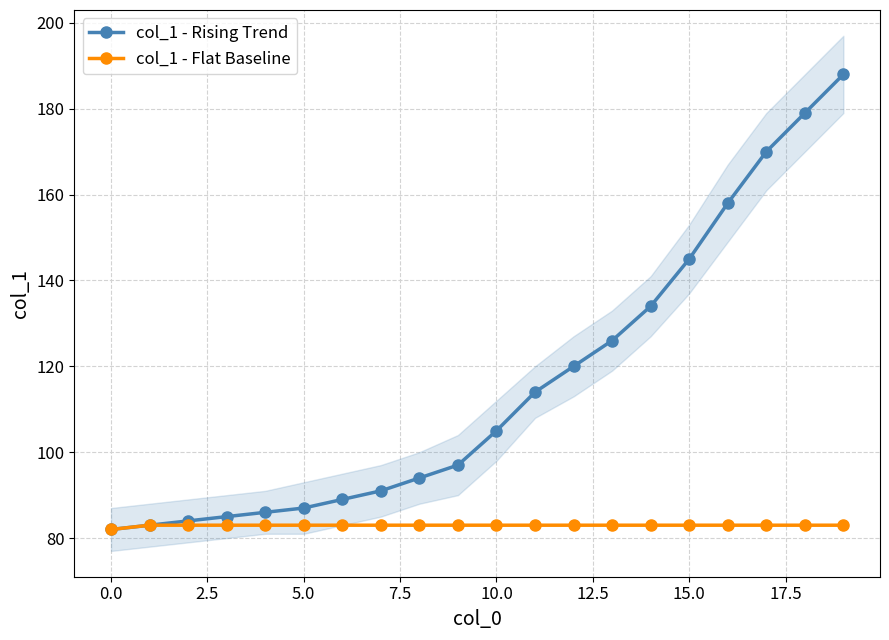

Which series has the largest range (max minus min)?

col_1 - Rising Trend